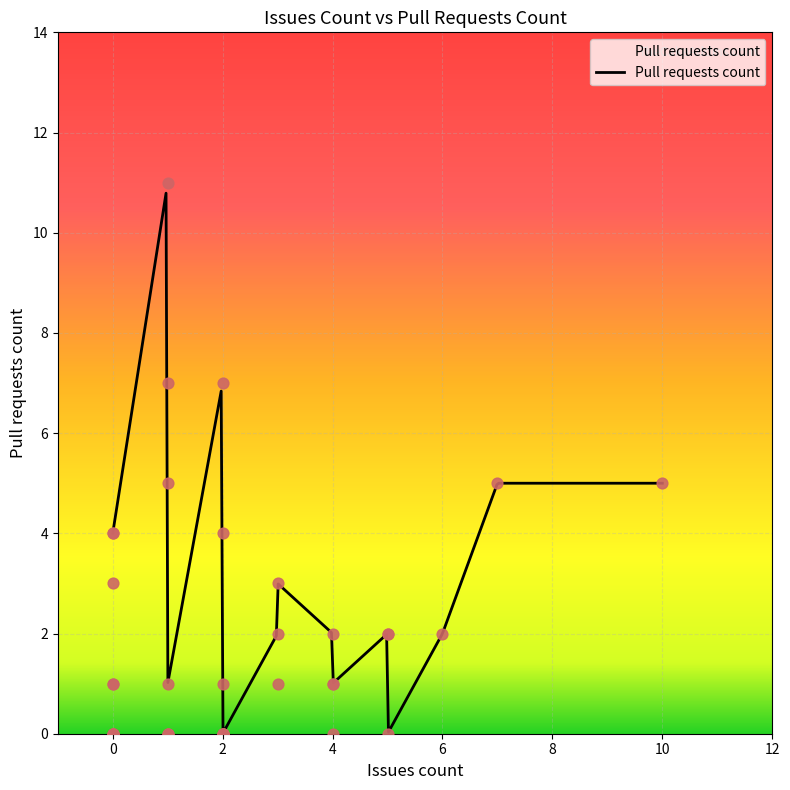

What is the change in value from 2 to 3?

-6